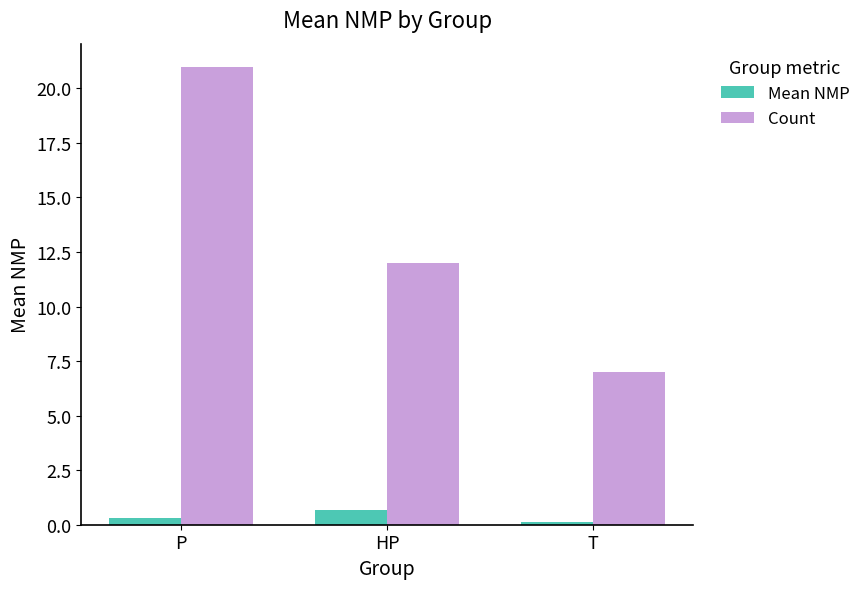

True or false: Count has a value of 12.0 at HP.

True